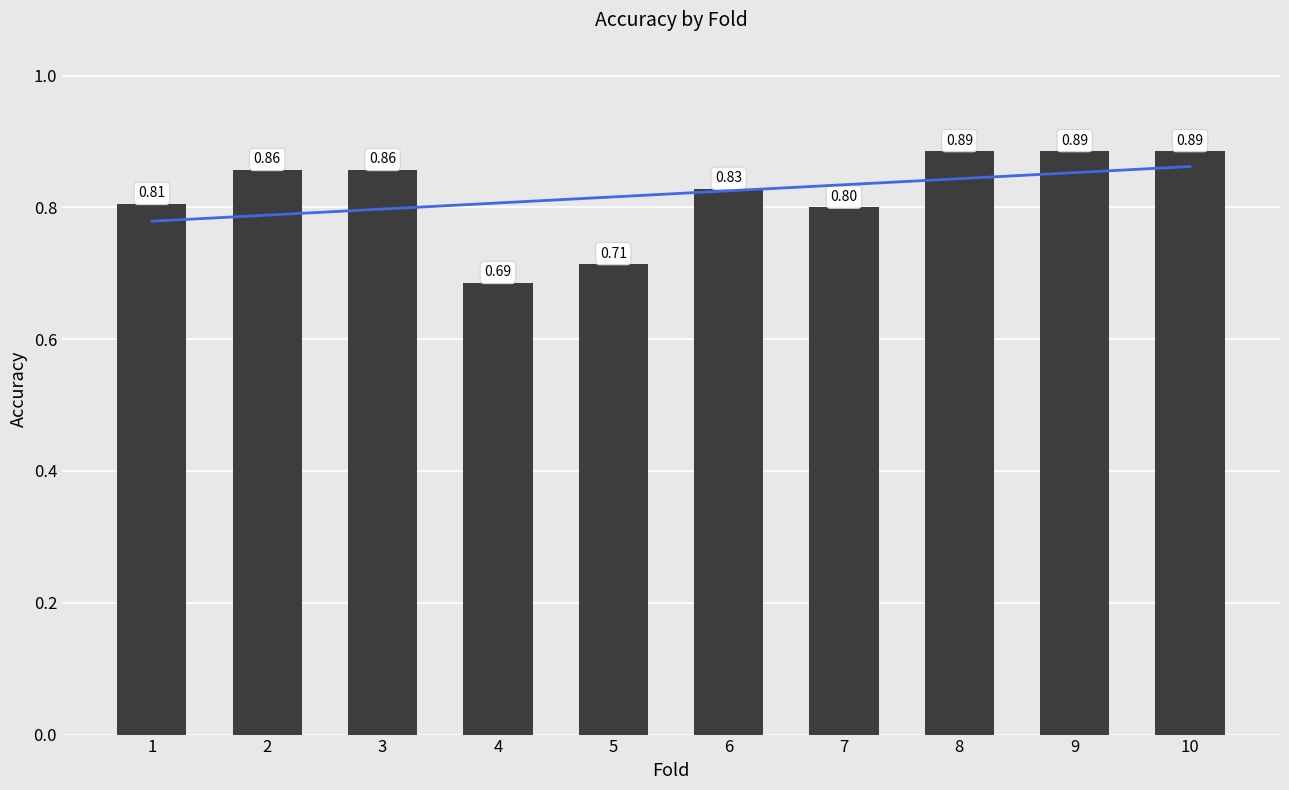

Rank the categories by value from highest to lowest.

8, 9, 10, 2, 3, 6, 1, 7, 5, 4